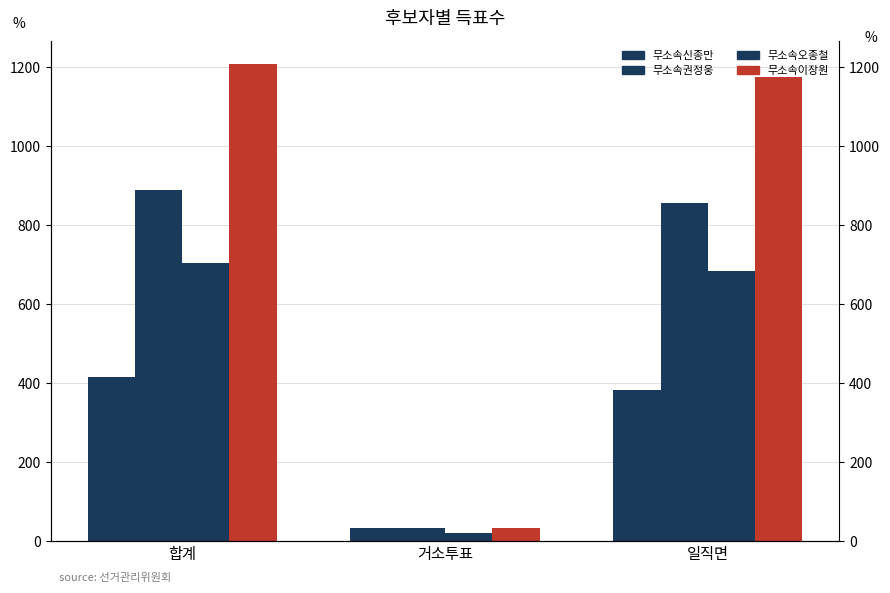

What are all the series names shown in the legend?

무소속신종만, 무소속권정웅, 무소속오종철, 무소속이장원